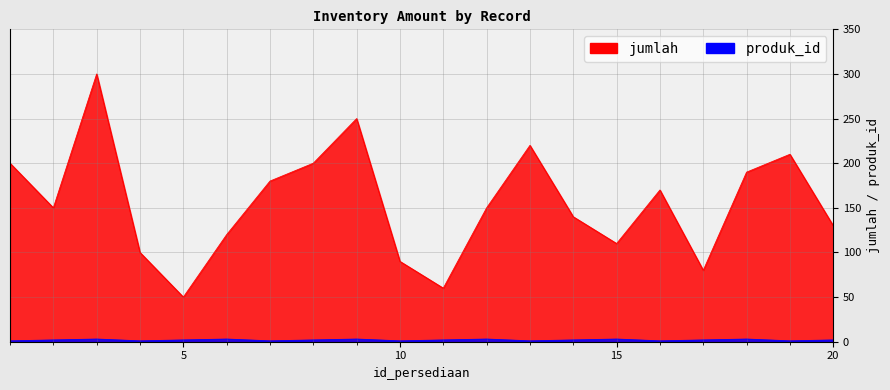

Reading left to right, transcribe all the data shown in this chart.

produk_id_1: 200	150	300	100	50	120	180	200	250	90	60	150	220	140	110	170	80	190	210	130
produk_id_2: 1	2	3	1	2	3	1	2	3	1	2	3	1	2	3	1	2	3	1	2